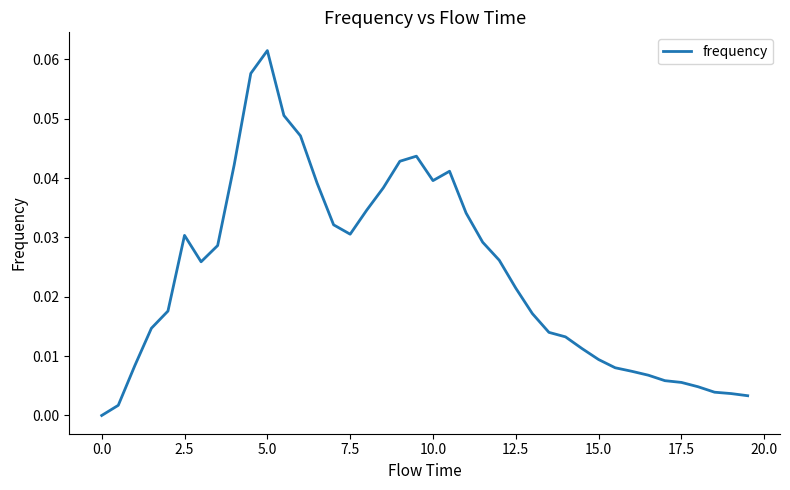

How many lines are shown in the chart?

1